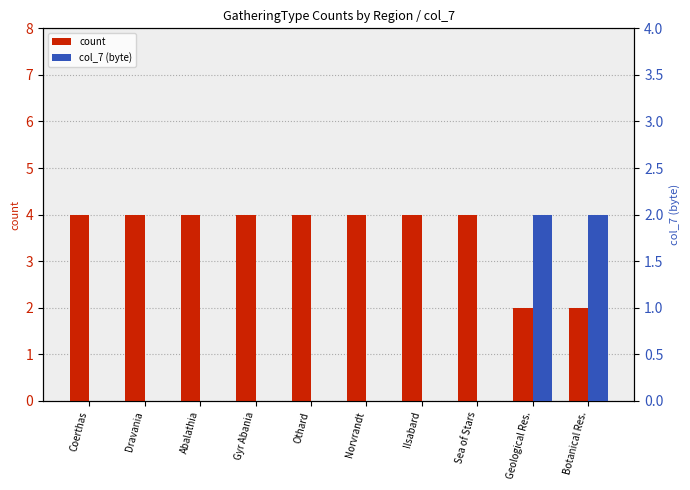

How many bars are there in total?

20